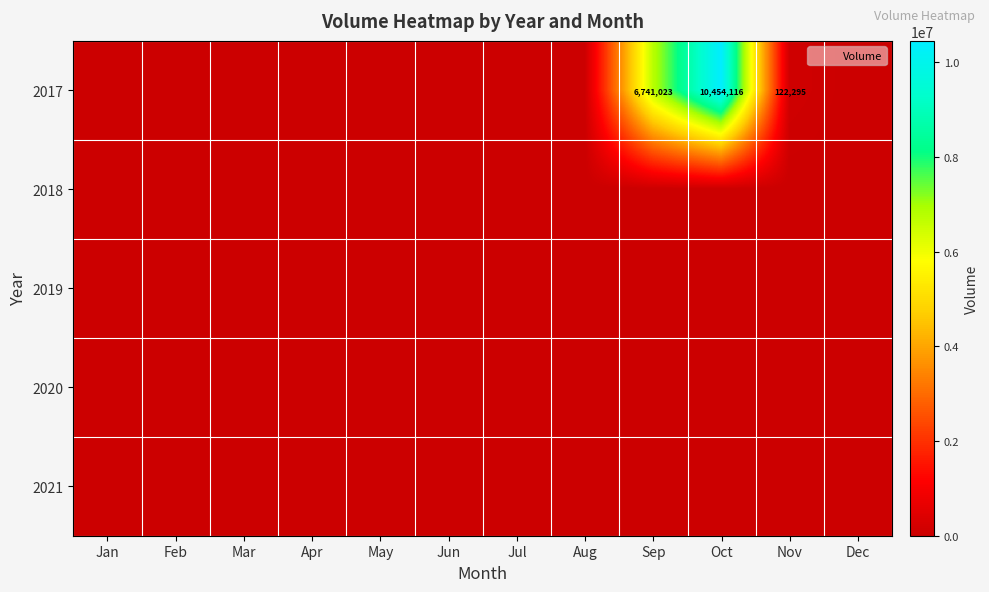

The 2017 series shows 122295 at Nov. True or false?

True